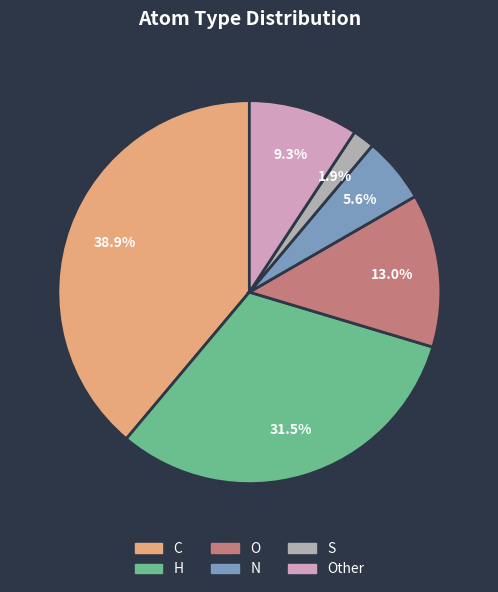

To the nearest percent, what is the difference between the largest and smallest slice percentages?

37%